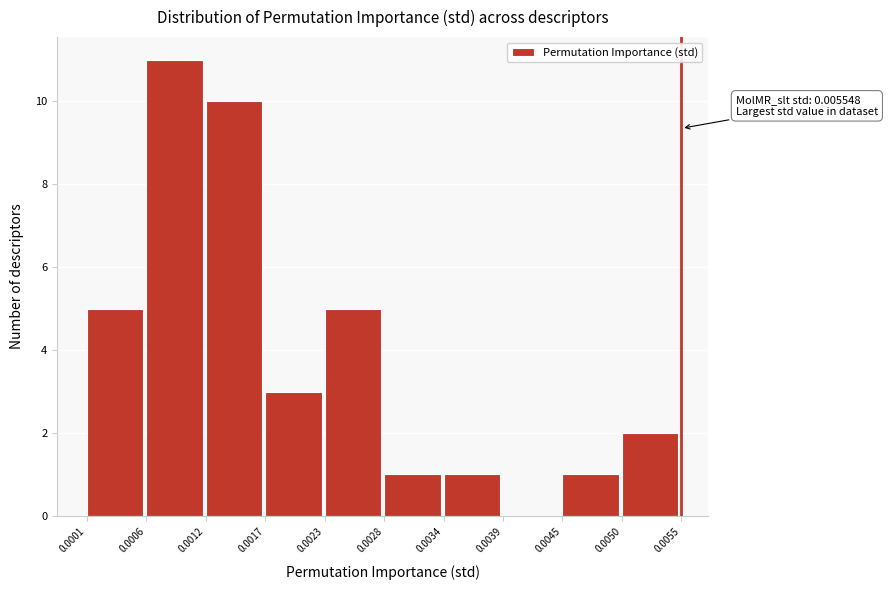

Over which range of the x-axis is the bar tallest?

0.0006 to 0.0012